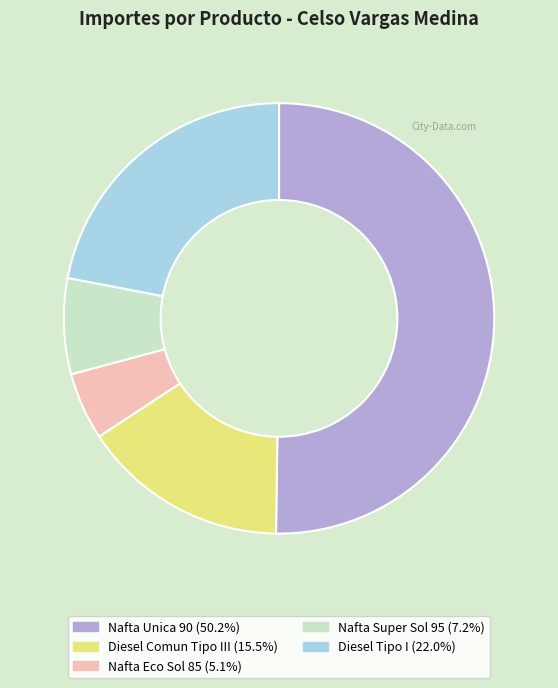

Rank the categories by value from lowest to highest.

Nafta Eco Sol 85, Nafta Super Sol 95, Diesel Comun Tipo III, Diesel Tipo I, Nafta Unica 90